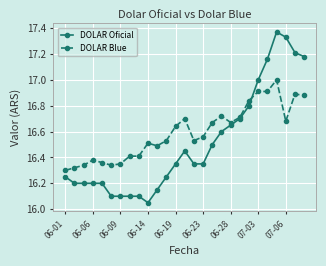

What is the highest value of the DOLAR Blue series?

17.0